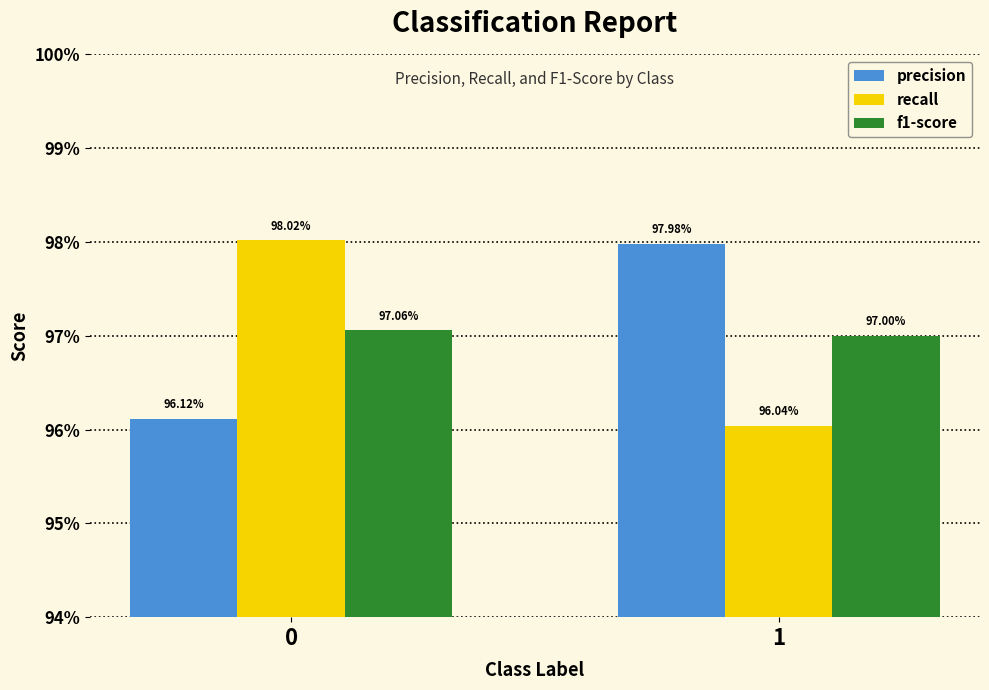

What are all the series names shown in the legend?

precision, recall, f1-score